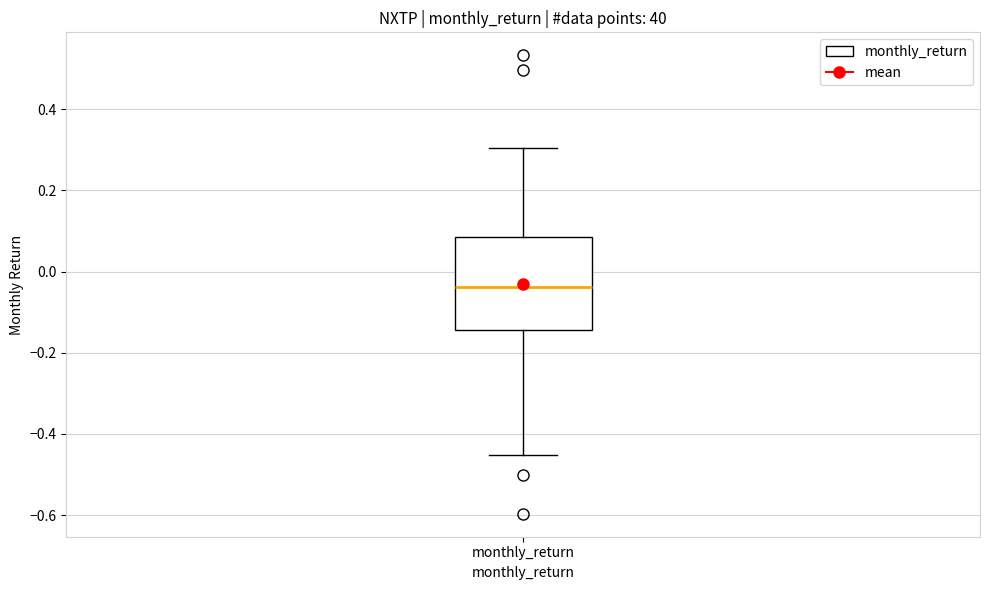

Read this box plot against the y-axis: the position of the median line, the range covered by the box, and the ends of both whiskers. The values are not printed on the chart, so give them approximately, as read against the axis.

median -0.04, box -0.14 to 0.08, whiskers -0.46 to 0.30